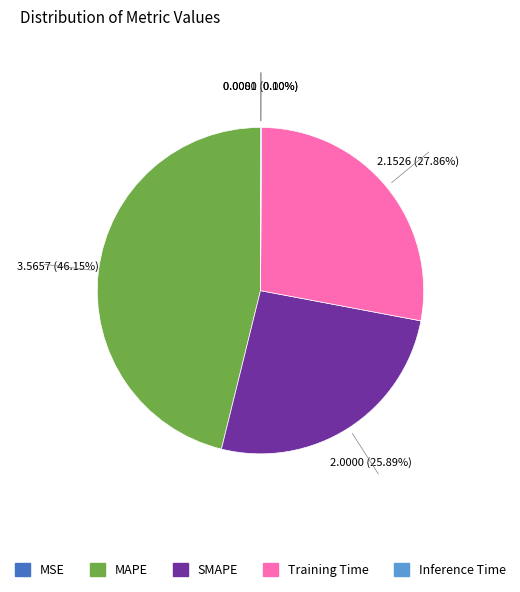

Do Training Time and SMAPE together represent more than half of the pie?

Yes